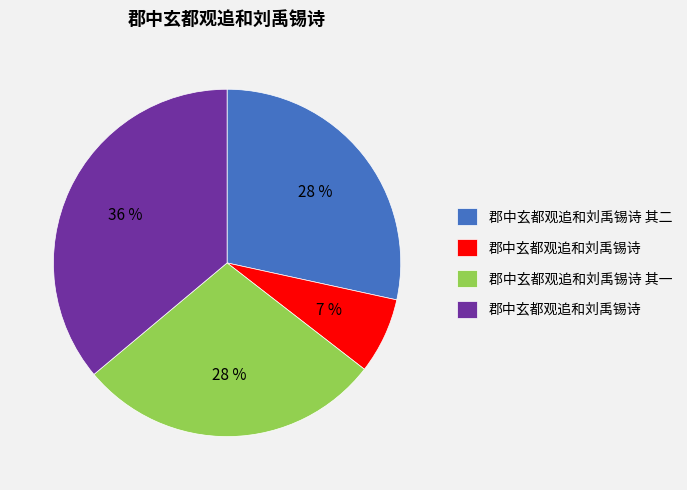

Does any single category account for the majority?

No